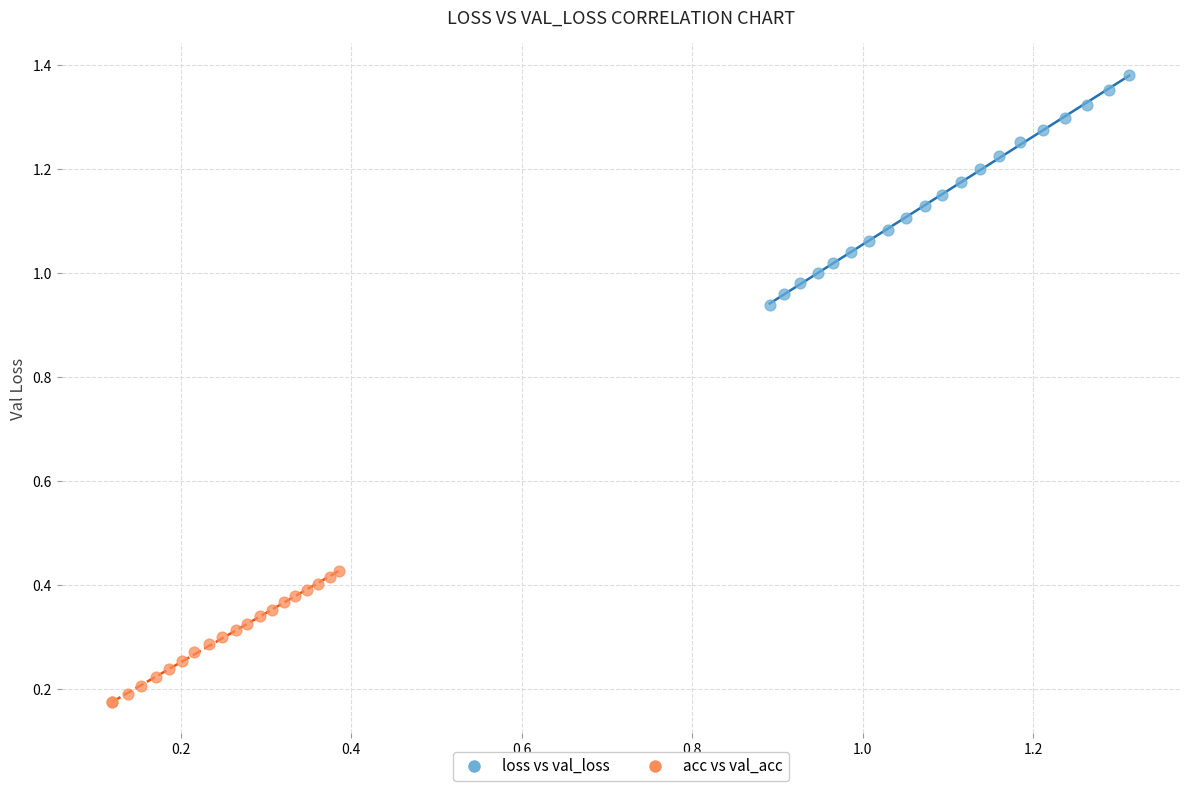

Which series reaches the maximum Y coordinate?

loss vs val_loss